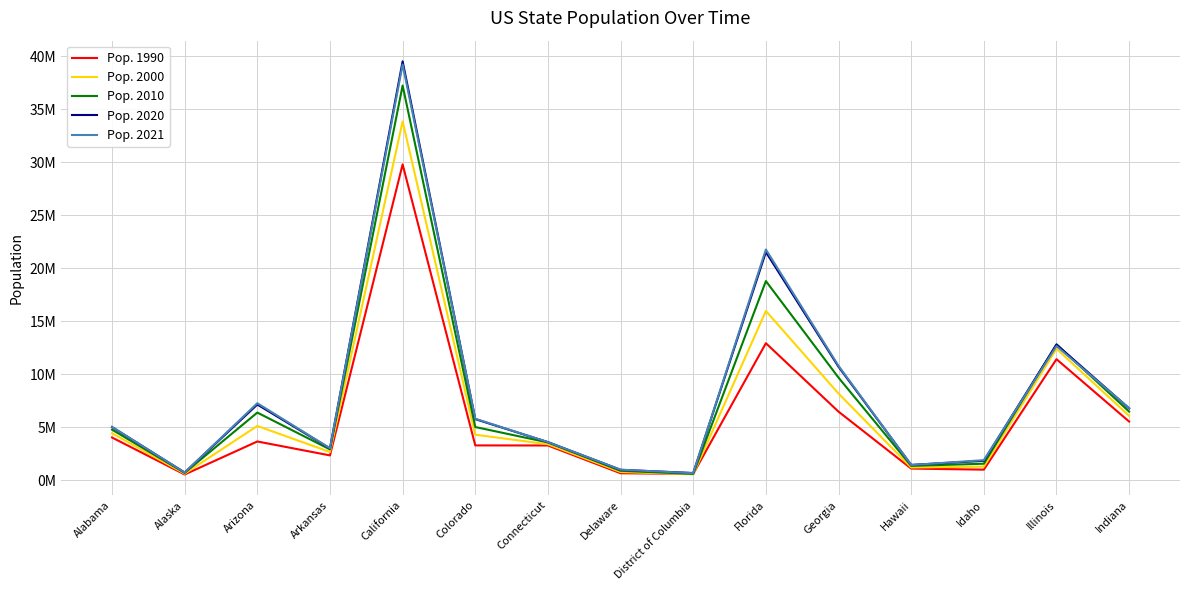

The Pop. 2020 series shows 7215330 at Illinois. True or false?

False